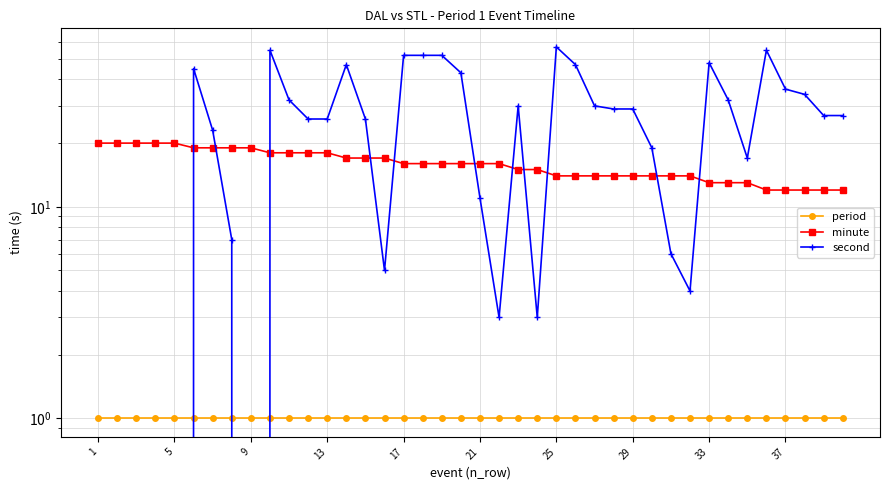

True or false: period and minute intersect in this chart.

False